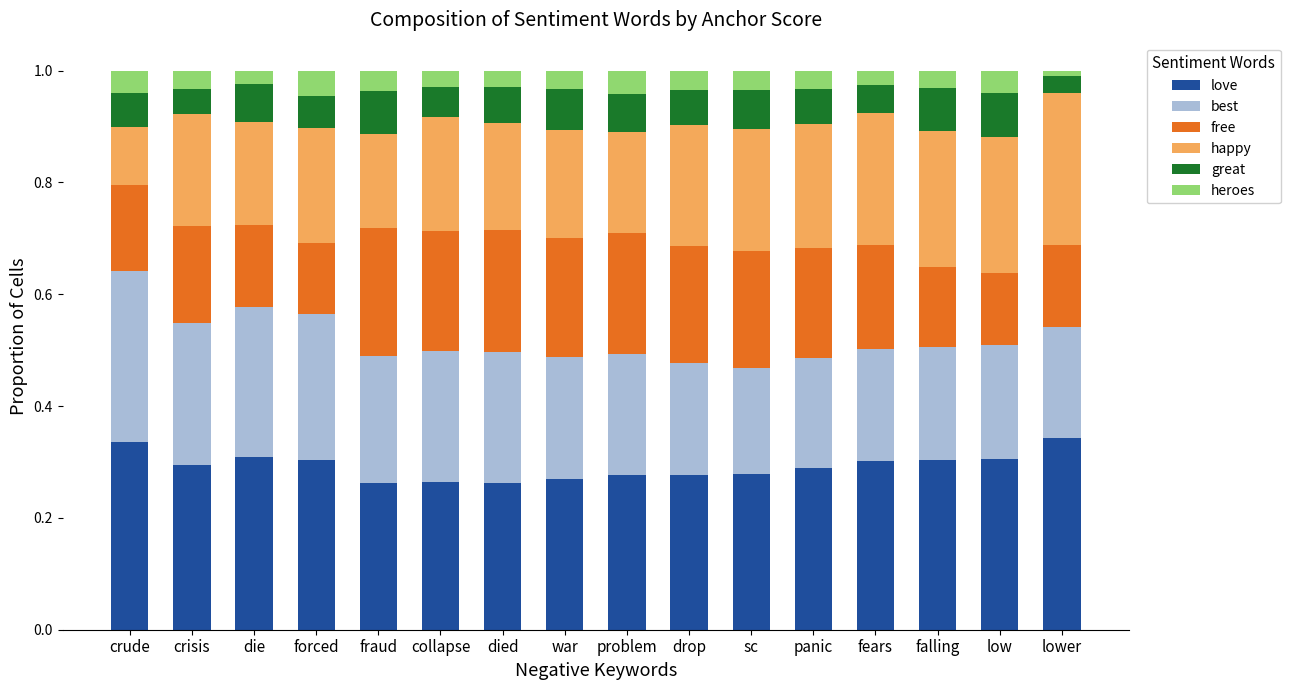

What is the total value across all series at drop?

1.0